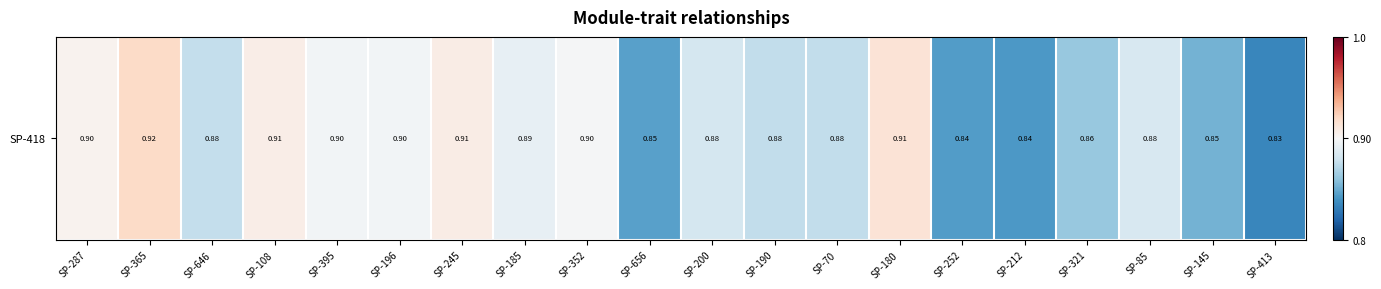

Rank the categories by value from lowest to highest.

SP-413, SP-212, SP-252, SP-656, SP-145, SP-321, SP-190, SP-70, SP-646, SP-200, SP-85, SP-185, SP-395, SP-196, SP-352, SP-287, SP-108, SP-245, SP-180, SP-365